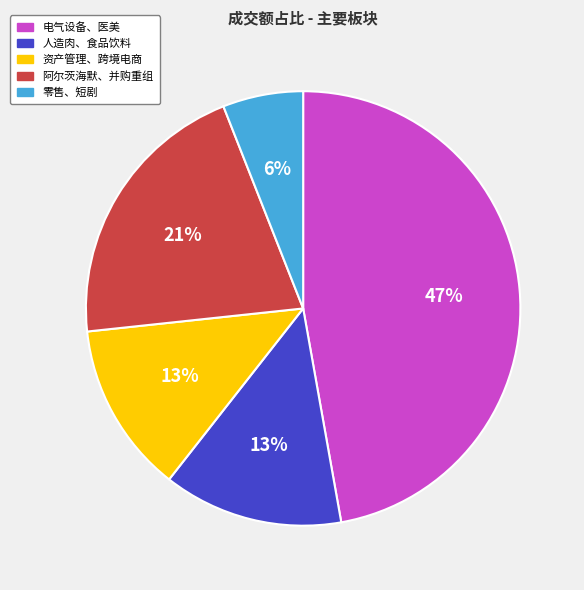

Between 电气设备、医美 and 人造肉、食品饮料, which is larger?

电气设备、医美